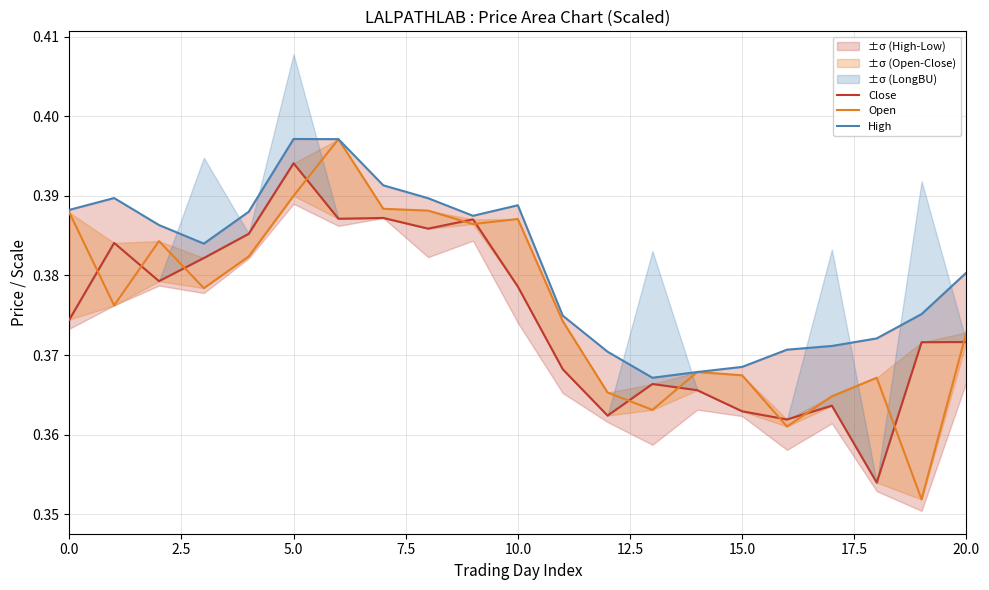

Which series has the largest range (max minus min)?

Open